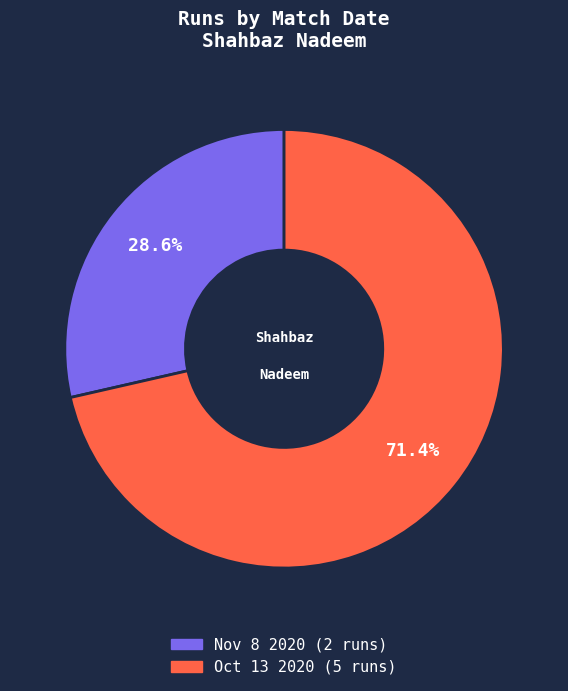

What percentage is the Oct 13 2020 slice, to the nearest percent?

71%